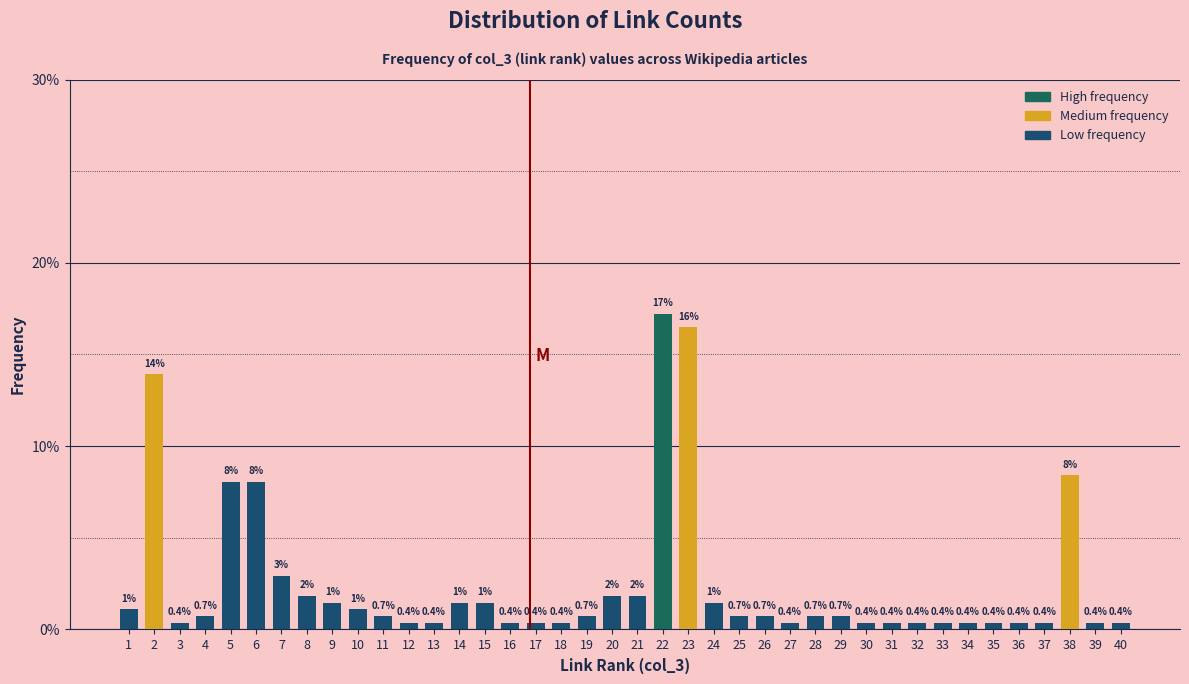

What is the approximate value at 27?

0.4